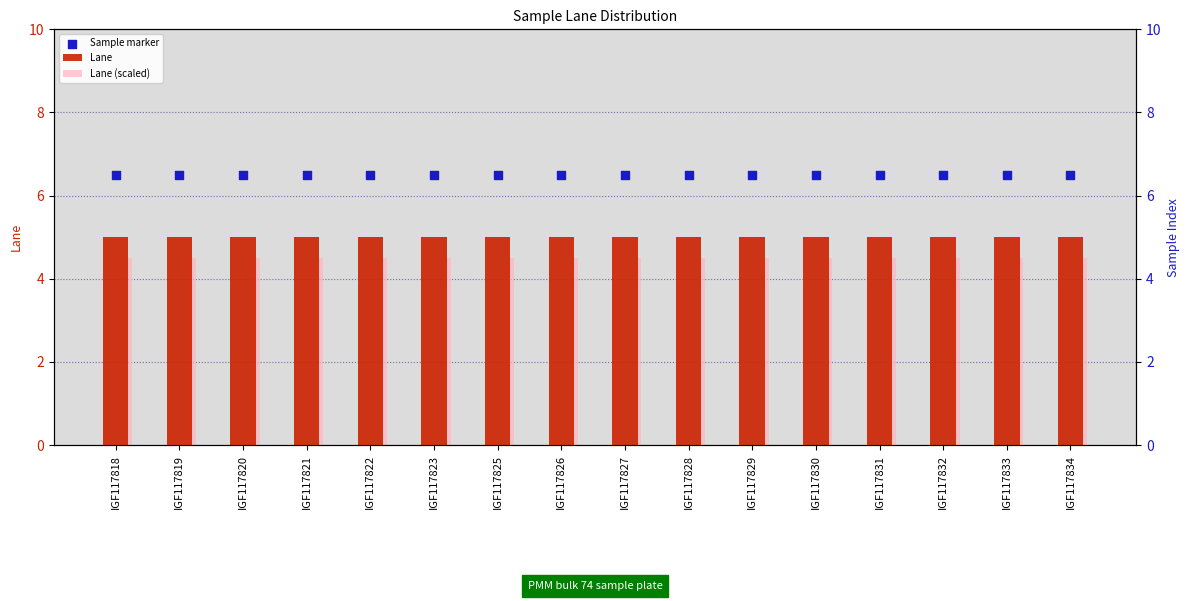

Which series has the largest total across all categories?

Sample marker